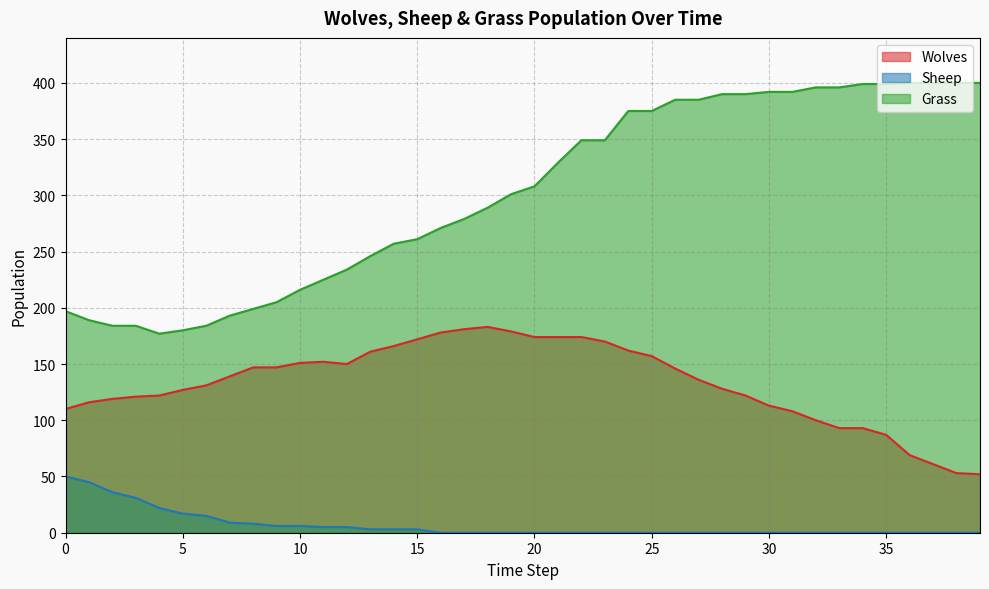

True or false: Grass and Wolves cross at least once.

False